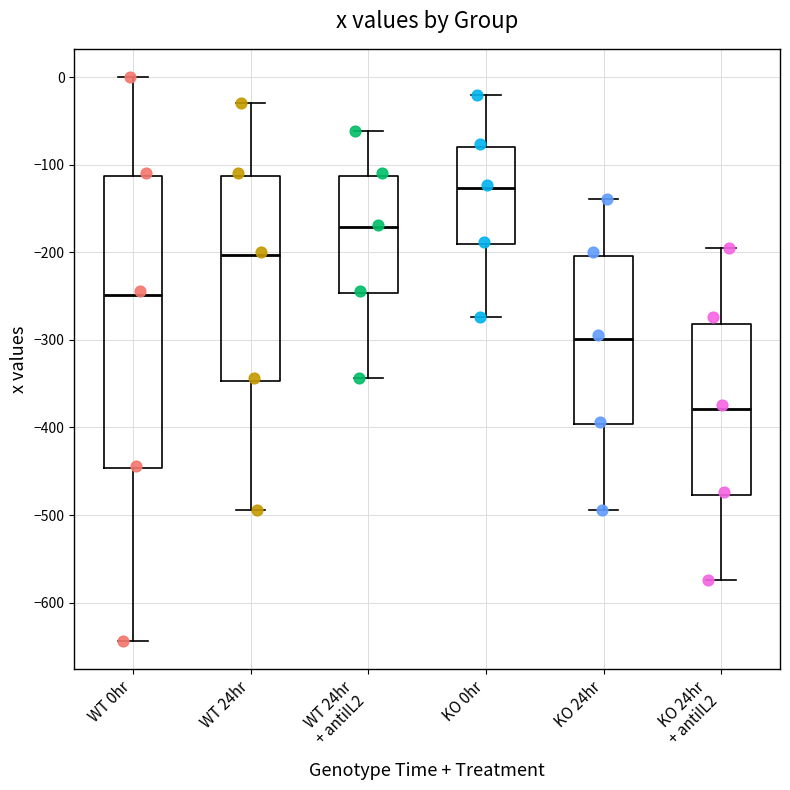

Reading left to right, read every box against the y-axis: the position of its median line, the range the box covers, and the ends of its whiskers. The values are not printed on the chart, so give them approximately, as read against the axis.

WT 0hr: median -250, box -450 to -110, whiskers -640 to 0
WT 24hr: median -200, box -350 to -110, whiskers -490 to -30
WT 24hr + antiIL2: median -170, box -250 to -110, whiskers -340 to -60
KO 0hr: median -130, box -190 to -80, whiskers -270 to -20
KO 24hr: median -300, box -400 to -200, whiskers -490 to -140
KO 24hr + antiIL2: median -380, box -480 to -280, whiskers -570 to -200